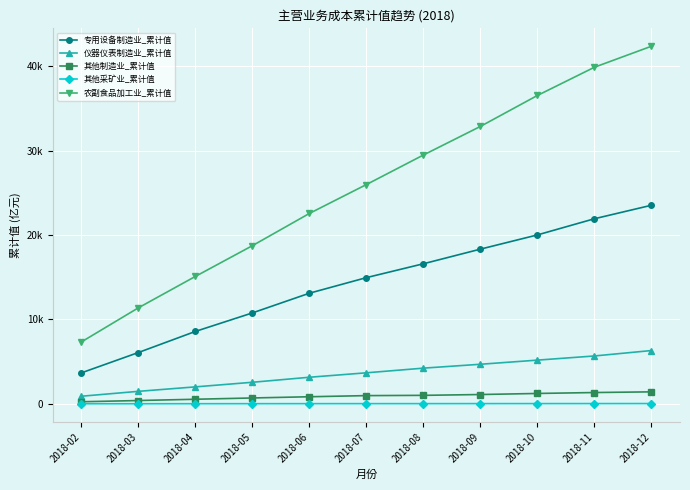

True or false: 其他采矿业_累计值 has more than 1 interior local peaks.

False